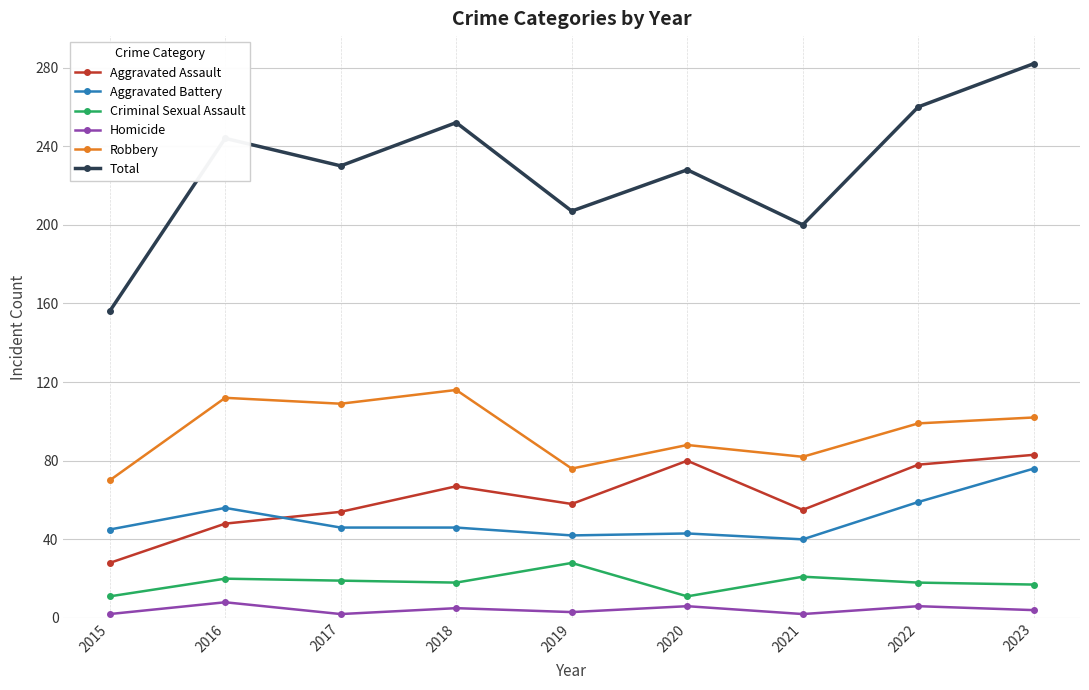

Between 2015 and 2018, which series saw the biggest shift?

Total